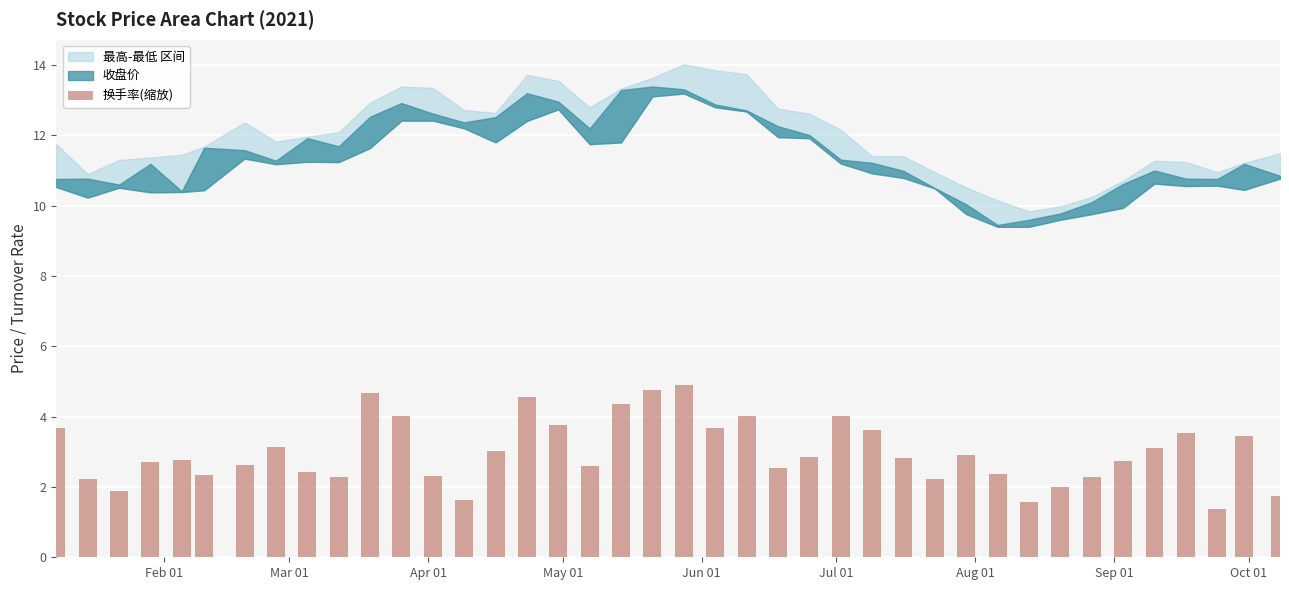

What is the smallest value displayed?

1.4